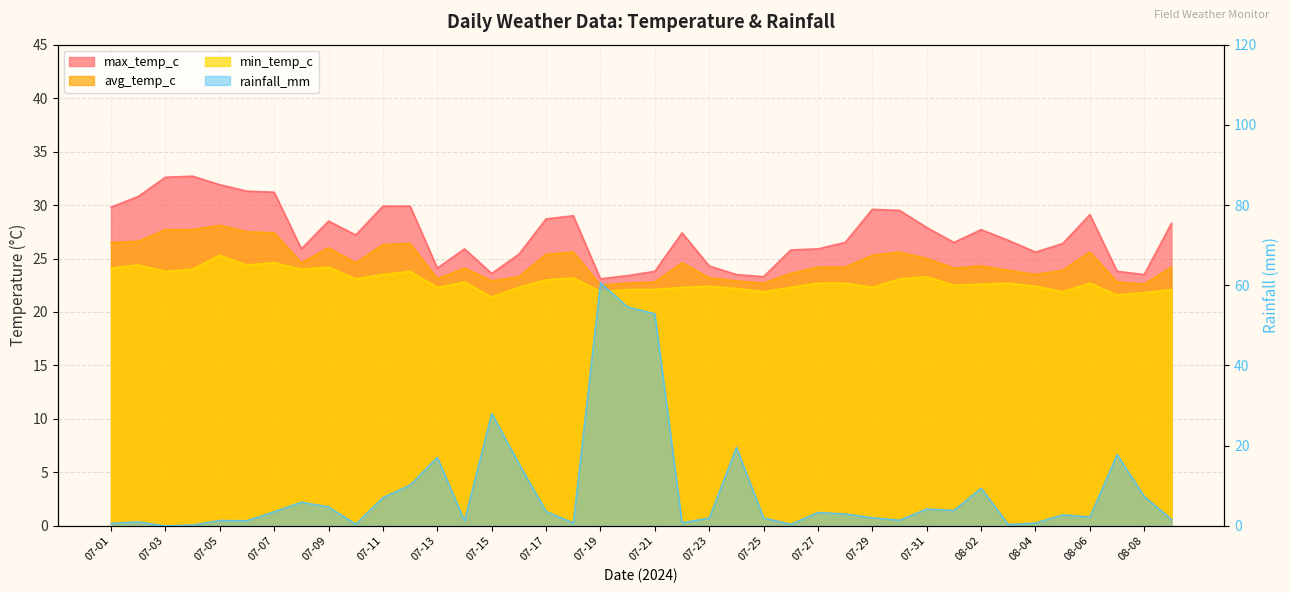

Is the value of min_temp_c at 08-08 greater than the value of rainfall_mm at 07-03?

Yes